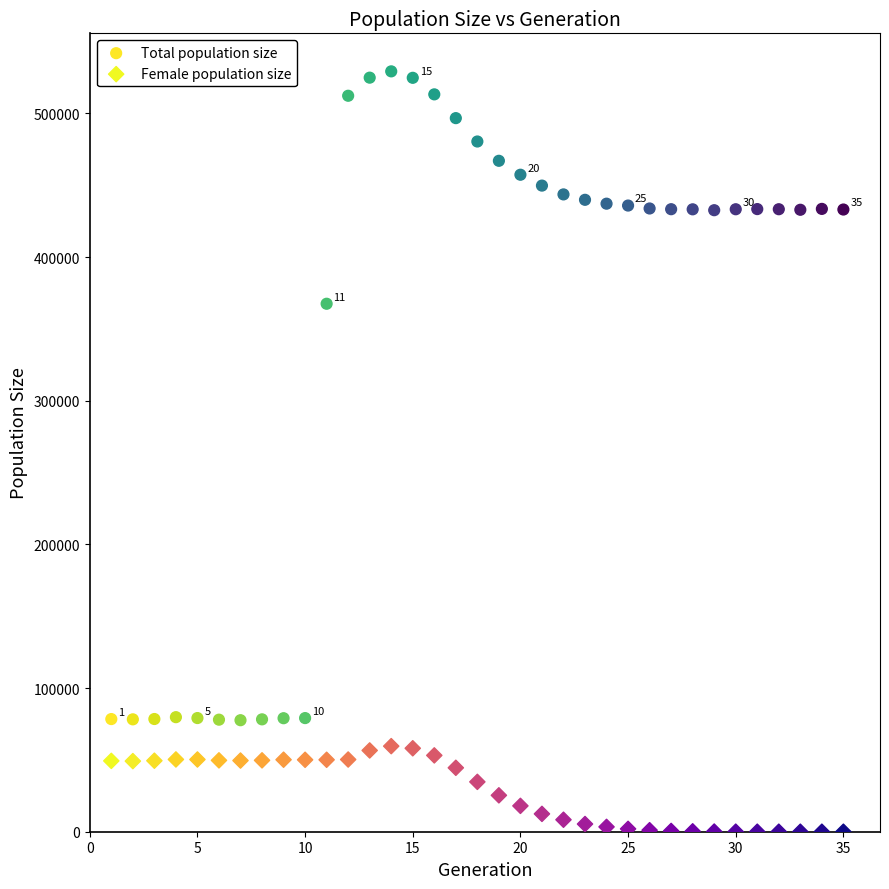

In the Total population size series, what Y value is closest to 303457?

367515